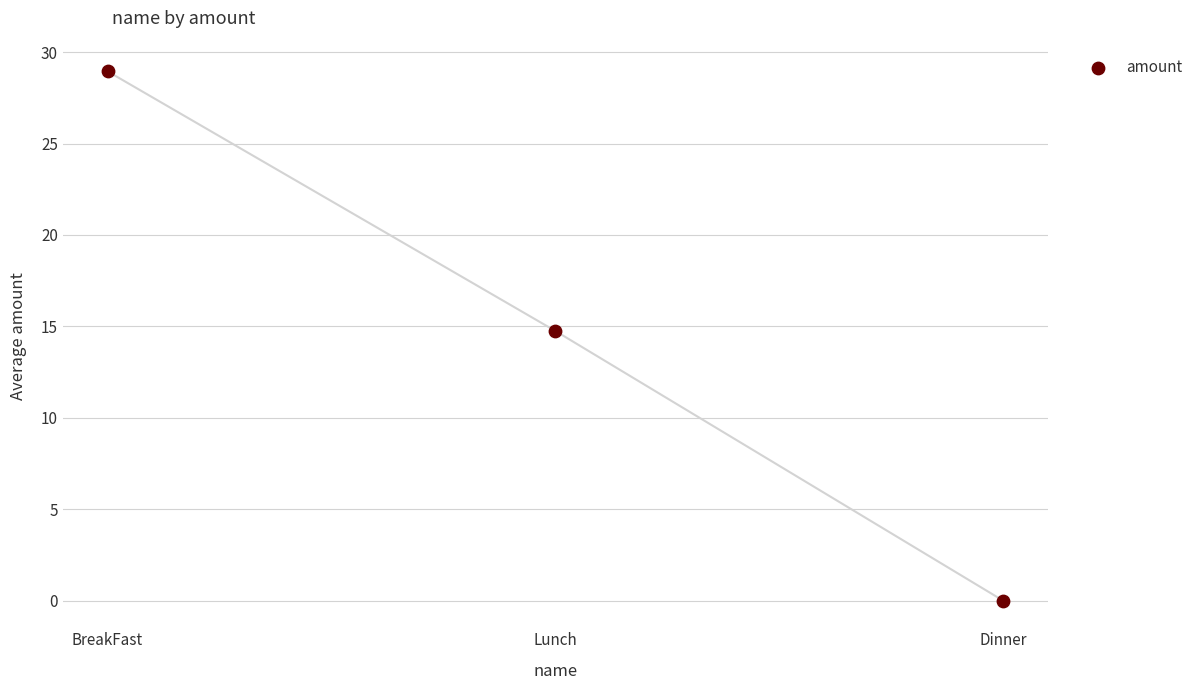

What Y value in the scatter plot is closest to 14?

14.8